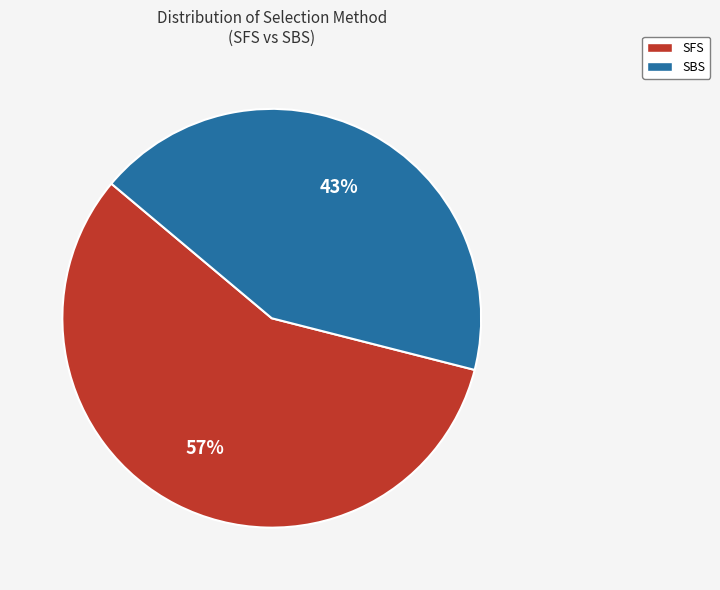

Which has a higher value, SFS or SBS?

SFS